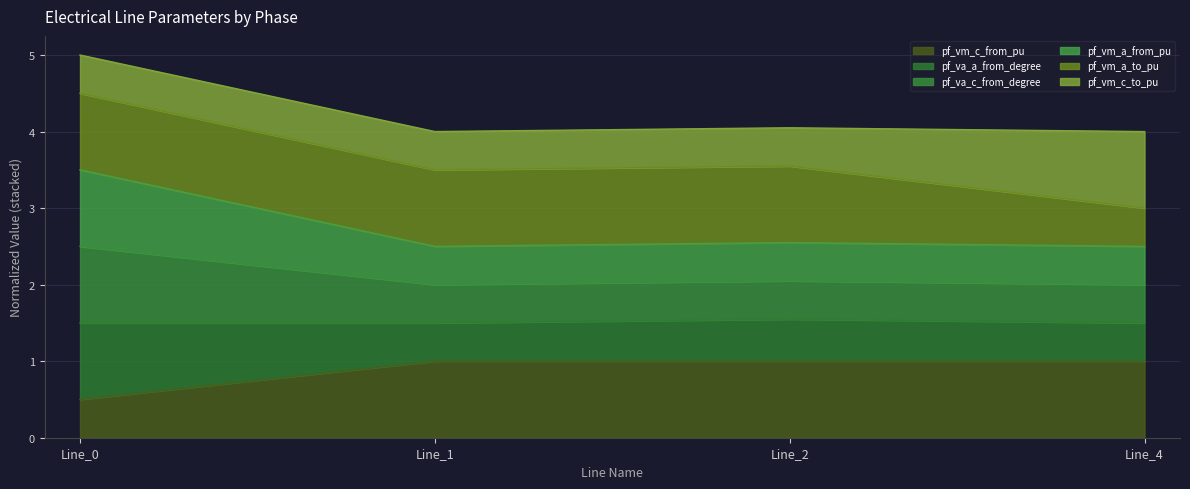

At how many categories does at least one series exceed 4?

4